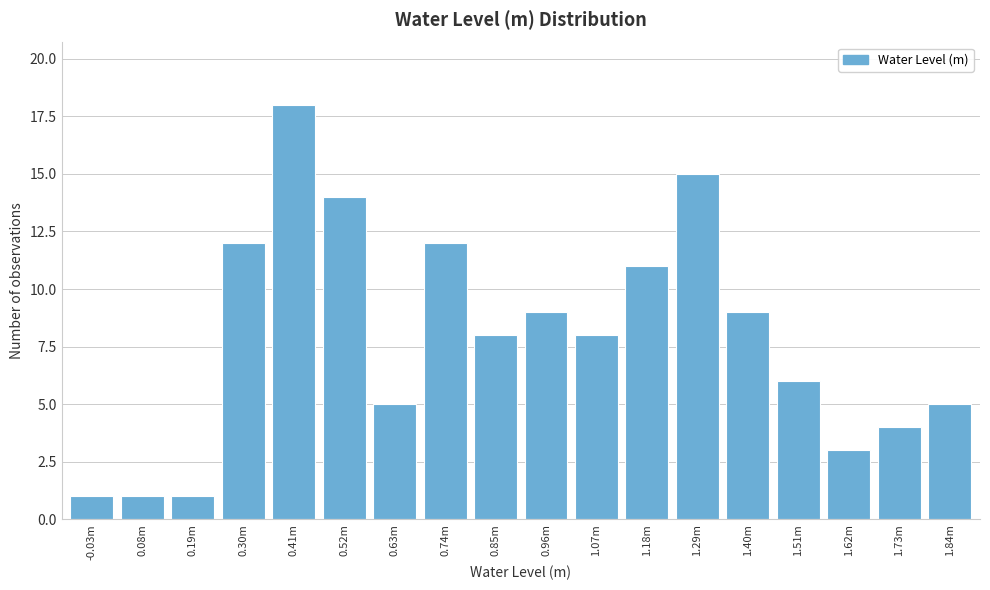

Reading left to right, transcribe all the data shown in this chart.

-0.03m=1	0.08m=1	0.19m=1	0.30m=12	0.41m=18	0.52m=14	0.63m=5	0.74m=12	0.85m=8	0.96m=9	1.07m=8	1.18m=11	1.29m=15	1.40m=9	1.51m=6	1.62m=3	1.73m=4	1.84m=5